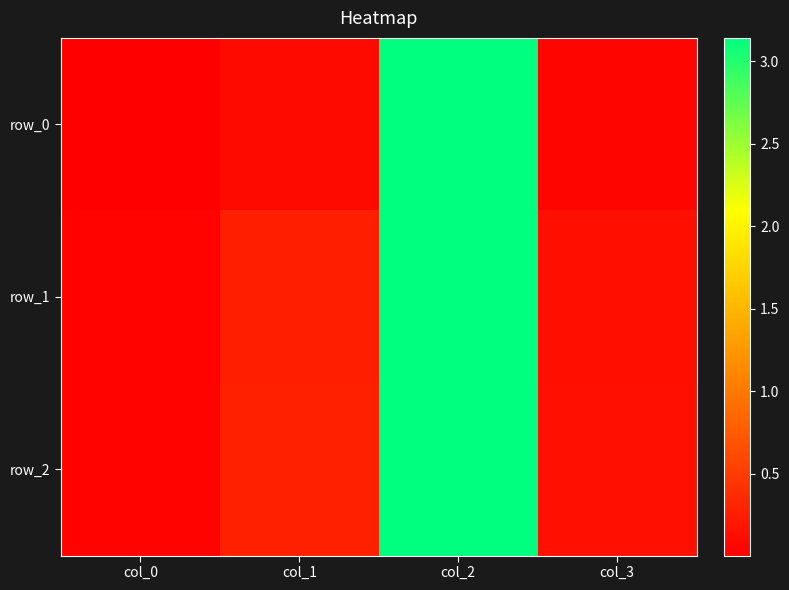

Reading left to right, transcribe all the data shown in this chart.

row_0: col_0=0.0	col_1=0.1	col_2=3.1	col_3=0.0
row_1: col_0=0.0	col_1=0.3	col_2=3.1	col_3=0.1
row_2: col_0=0.0	col_1=0.3	col_2=3.1	col_3=0.1